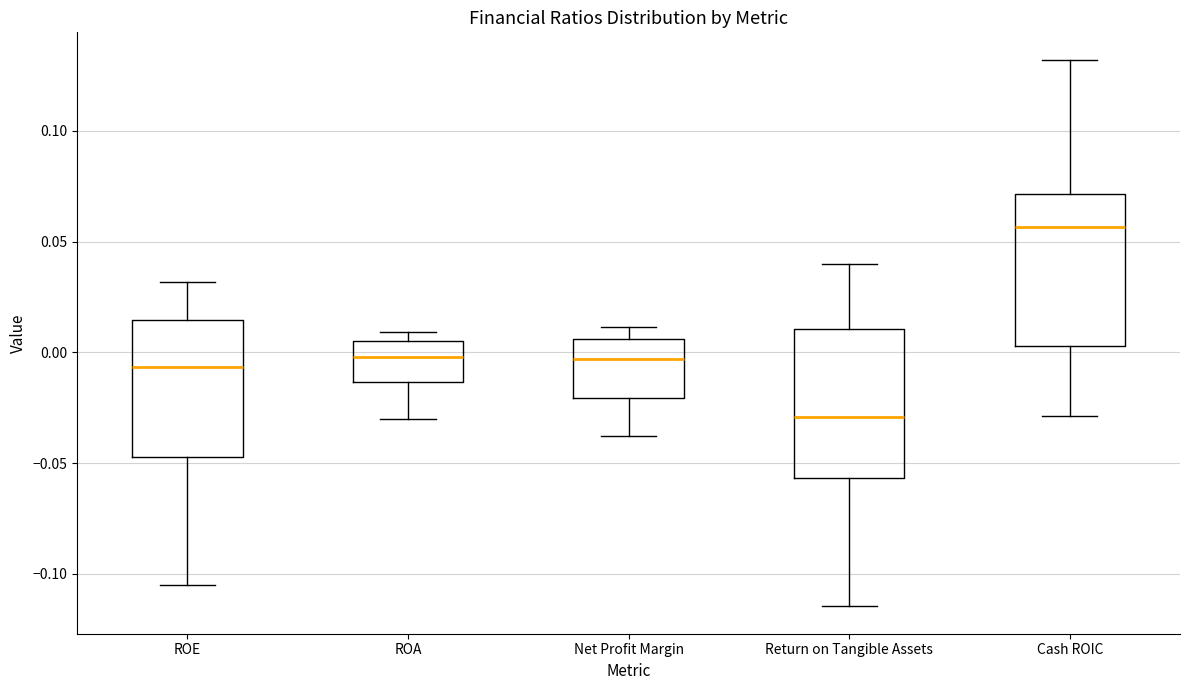

Where does the lower whisker of the box for Return on Tangible Assets end on the y-axis? The values are not printed on the chart, so give them approximately, as read against the axis.

-0.115